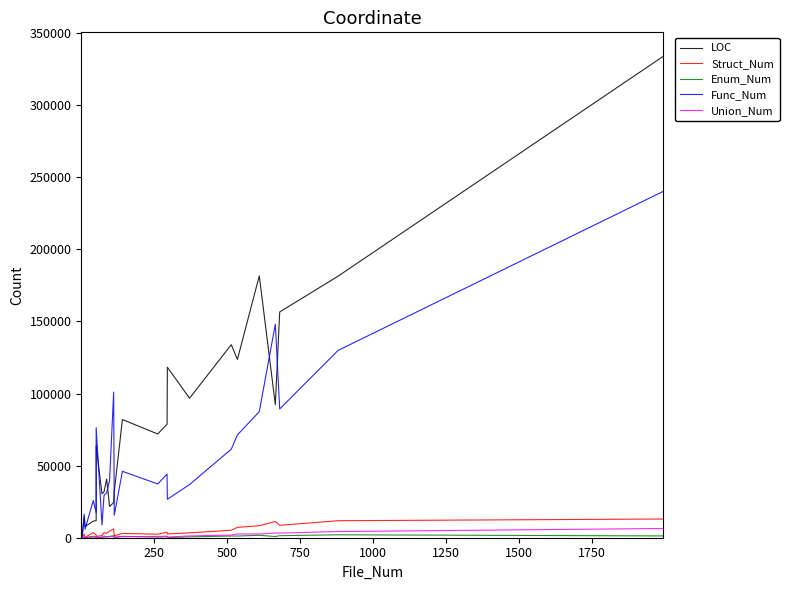

Which series has the largest total across all categories?

LOC